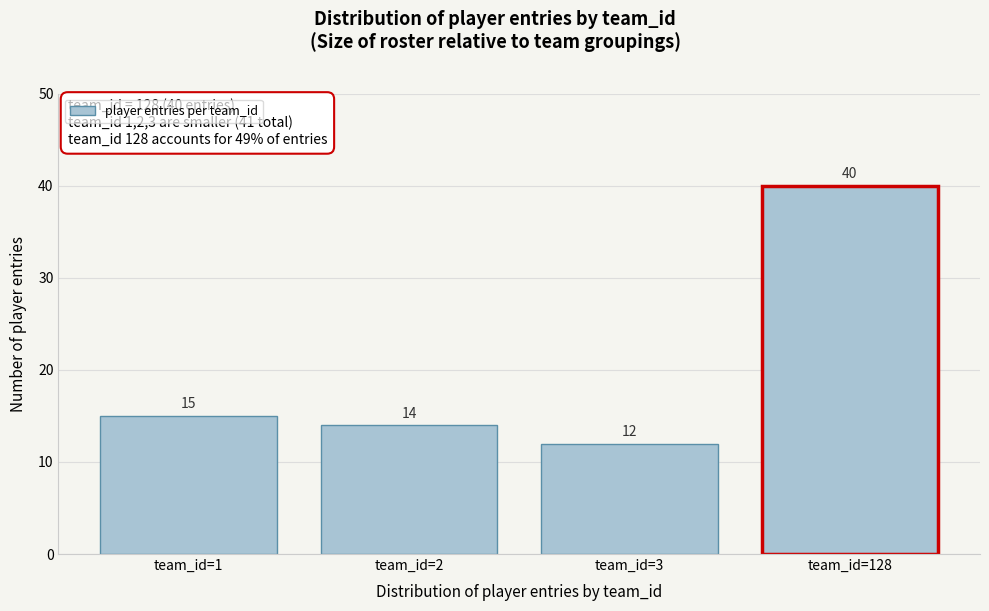

Reading left to right, transcribe all the data shown in this chart.

team_id=1=15	team_id=2=14	team_id=3=12	team_id=128=40